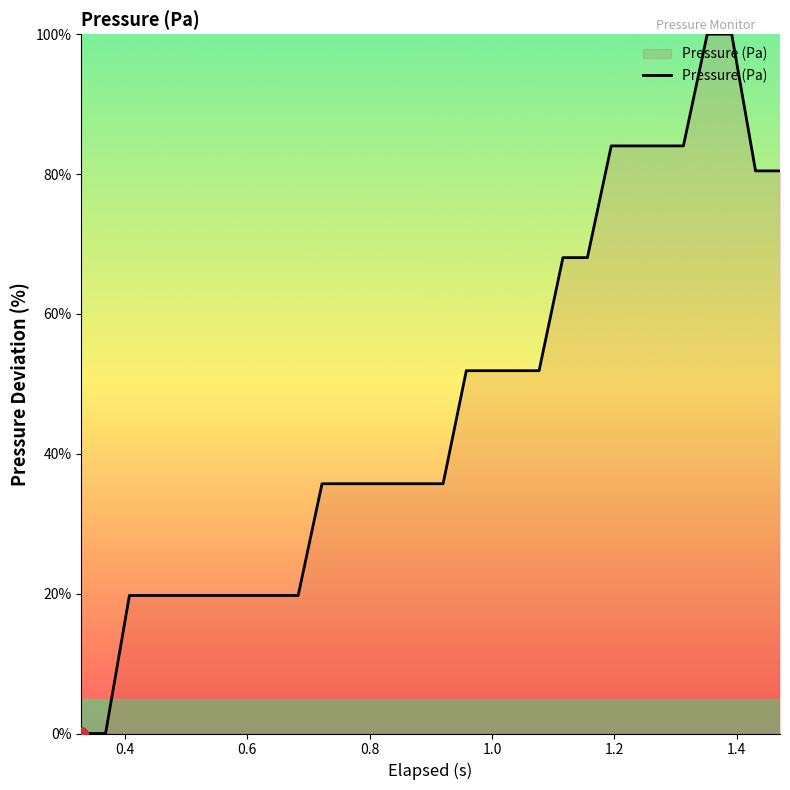

What is the maximum value shown in the chart?

100.0